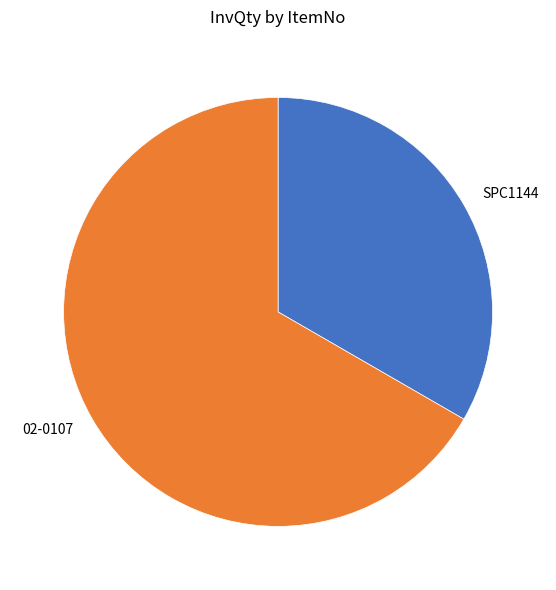

Is there a majority slice in this chart?

Yes